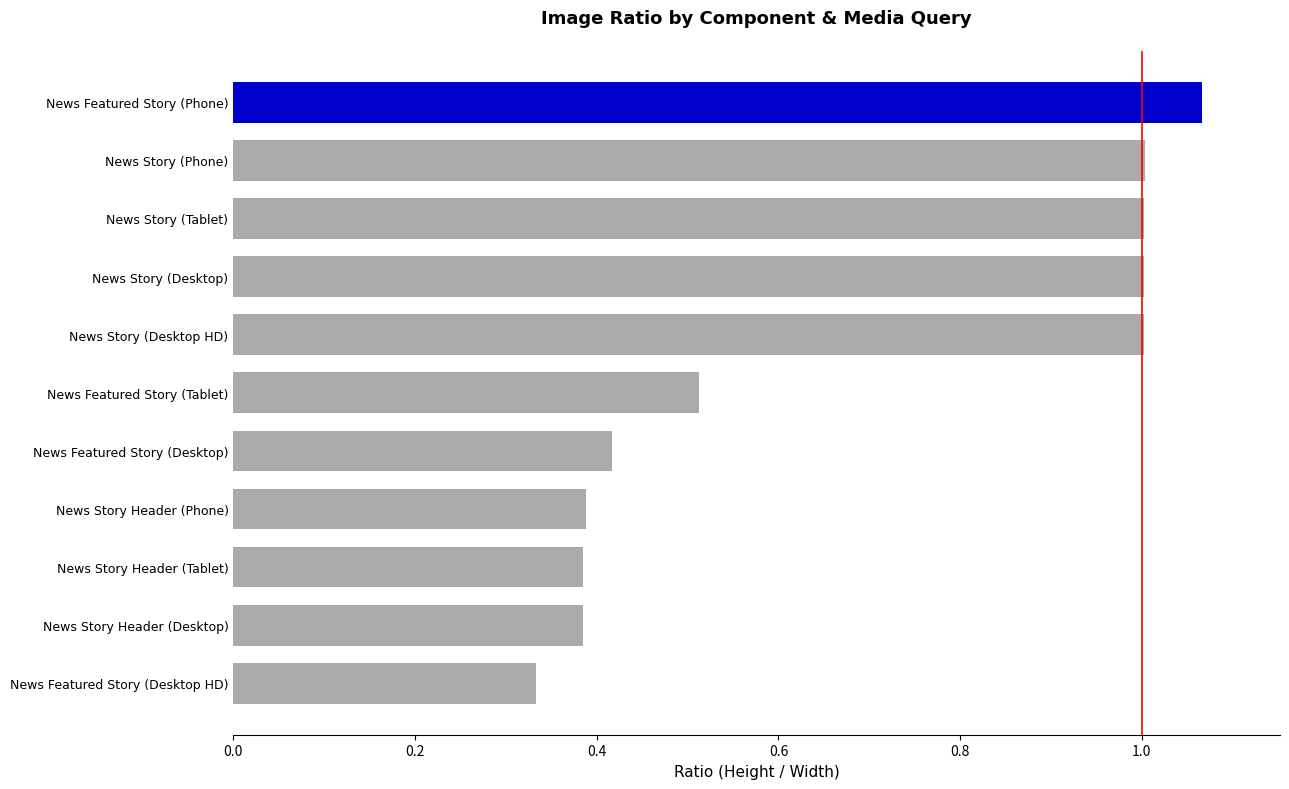

Which label corresponds to the largest value in the chart?

News Featured Story (Phone)